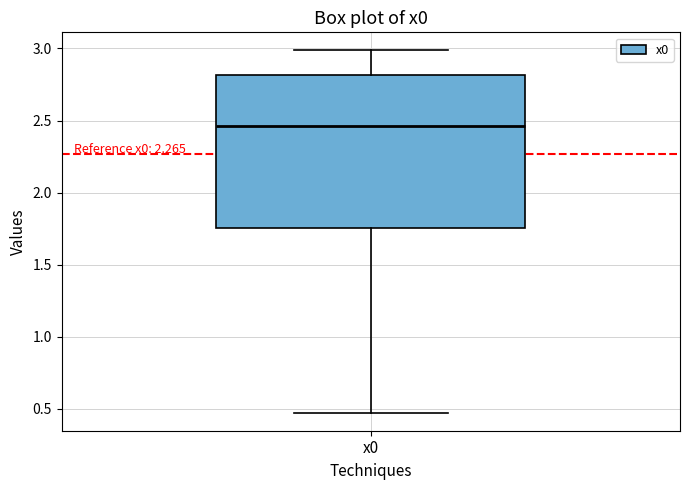

Read this box plot against the y-axis: the position of the median line, the range covered by the box, and the ends of both whiskers. The values are not printed on the chart, so give them approximately, as read against the axis.

median 2.45, box 1.75 to 2.80, whiskers 0.45 to 3.00